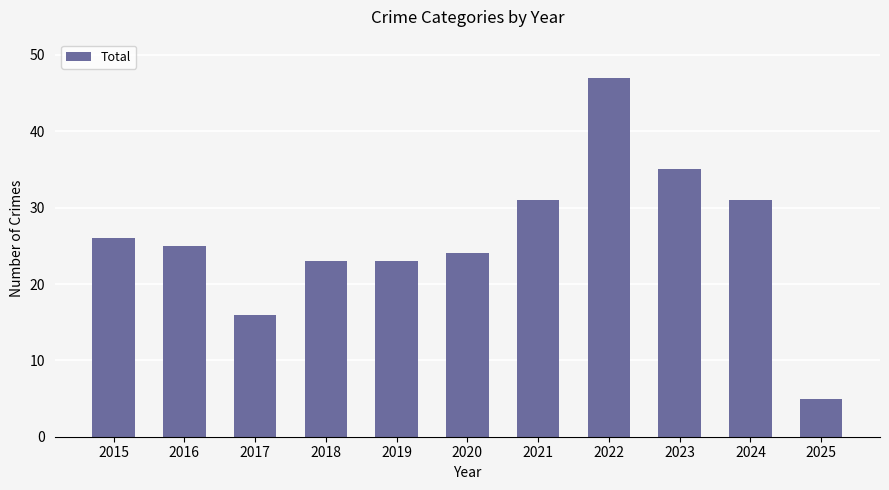

What is the value of the 4th bar from the left?

23